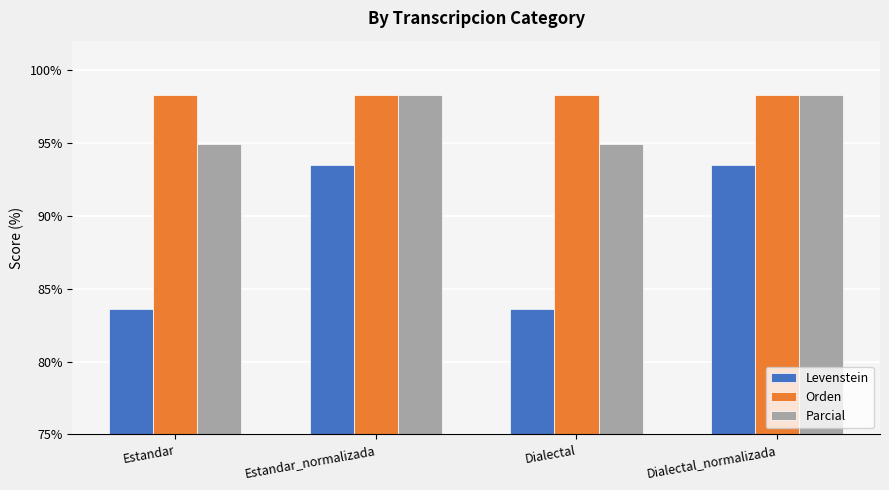

What is the approximate value of Orden at Estandar?

98.3